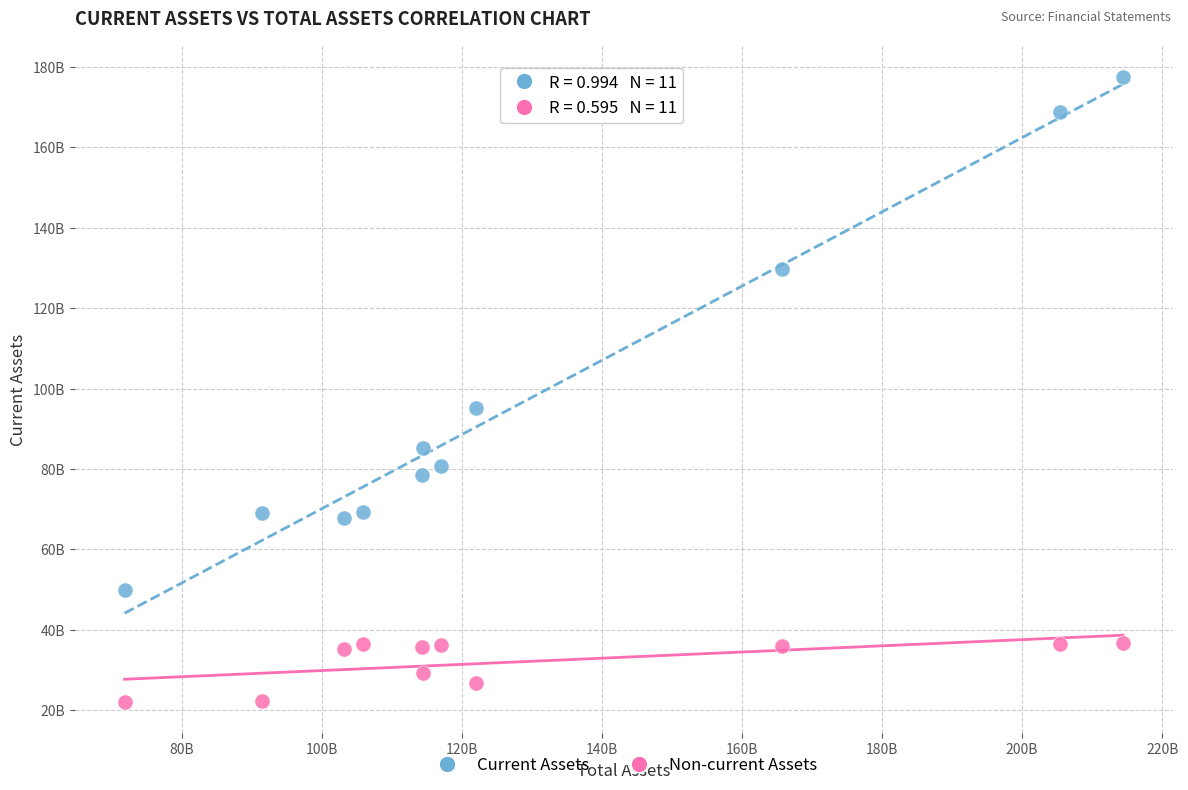

What are all the series names shown in the legend?

Current Assets, Non-current Assets